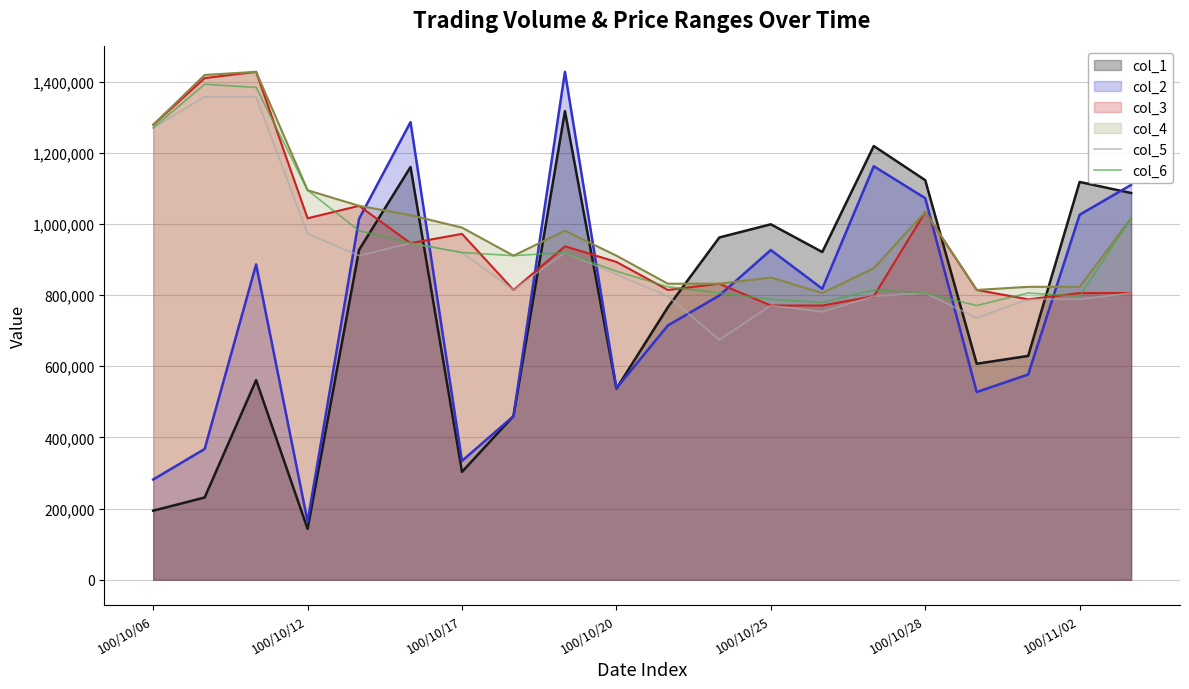

The value of col_6 at 17 is 805716.8. True or false?

True